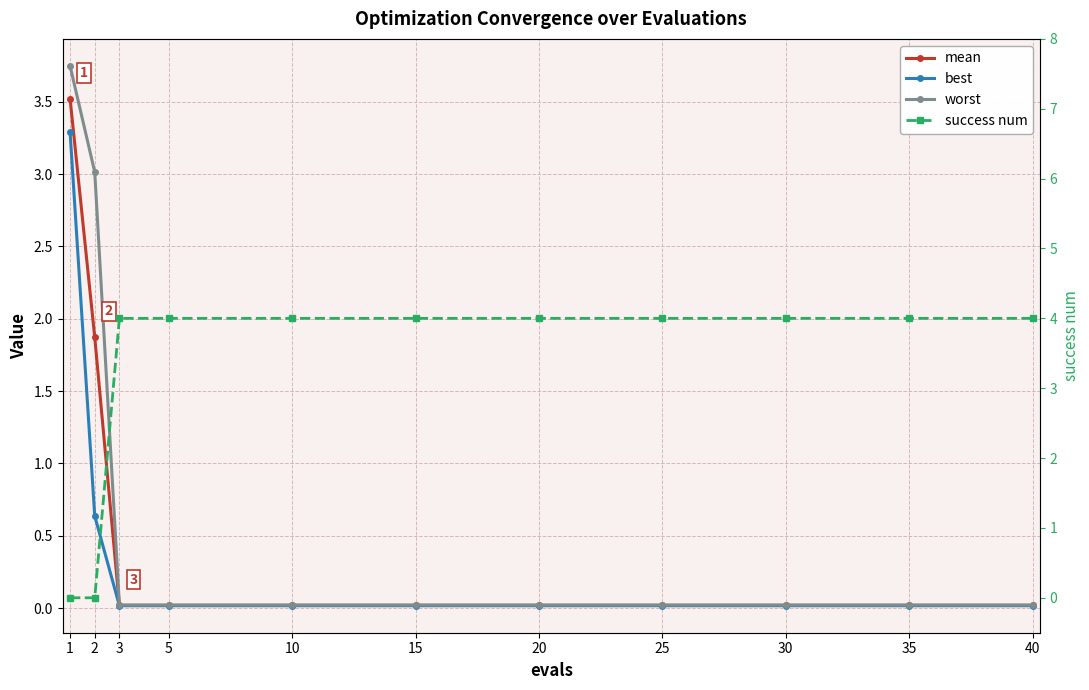

Between which two adjacent categories do success num and worst first intersect?

2 and 3